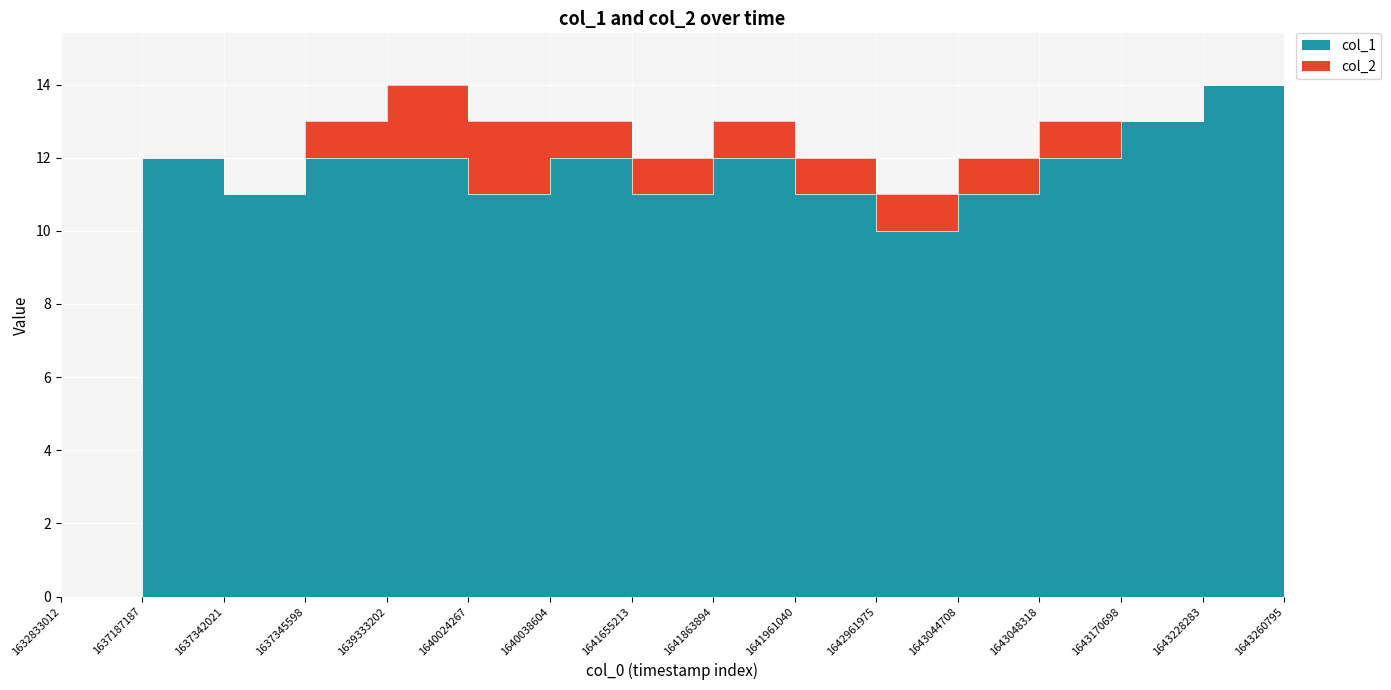

True or false: the data shows 8 at 1643048318.

False